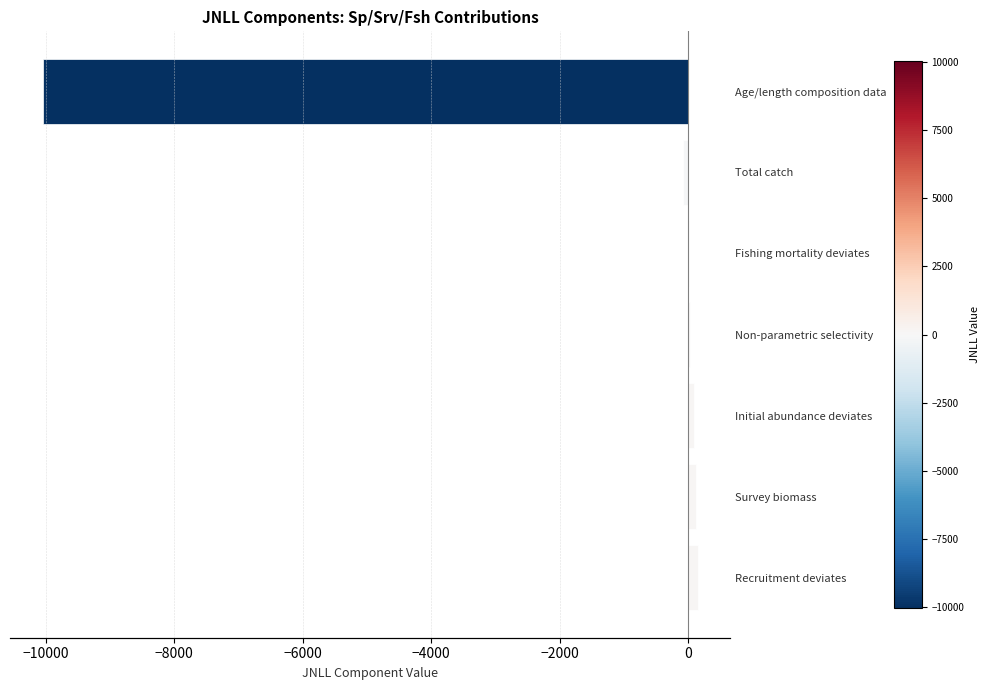

What is the maximum value shown in the chart?

148.7